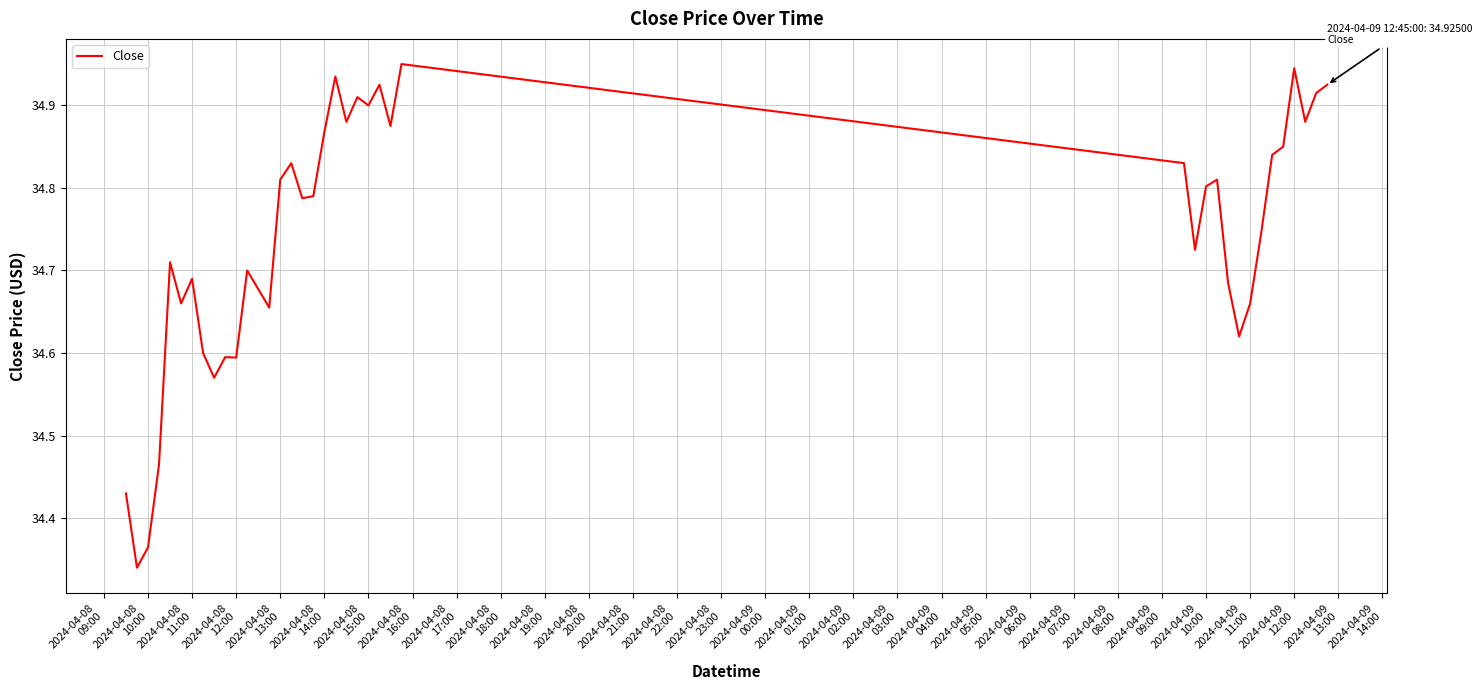

What is the difference between the maximum and minimum values?

0.6